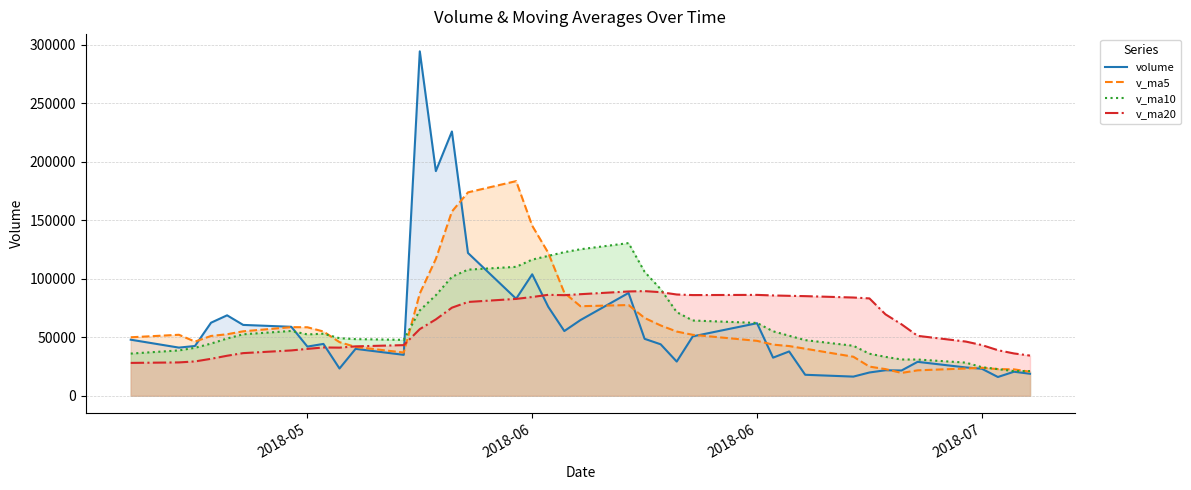

List the series in order of their peak value, lowest first.

v_ma20, v_ma10, v_ma5, volume